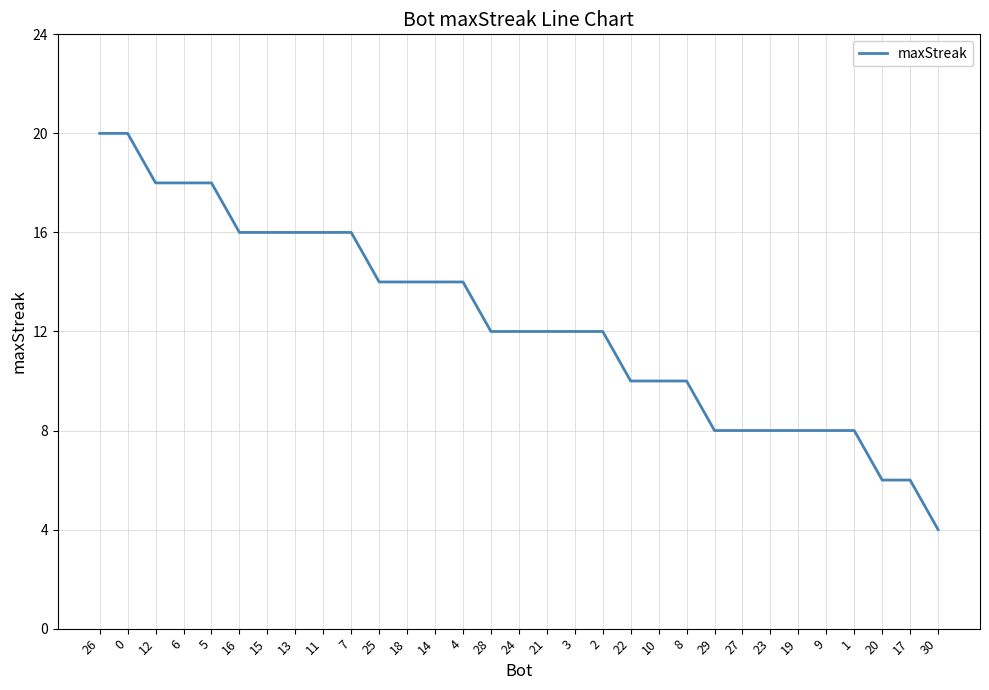

What is the smallest value displayed?

4